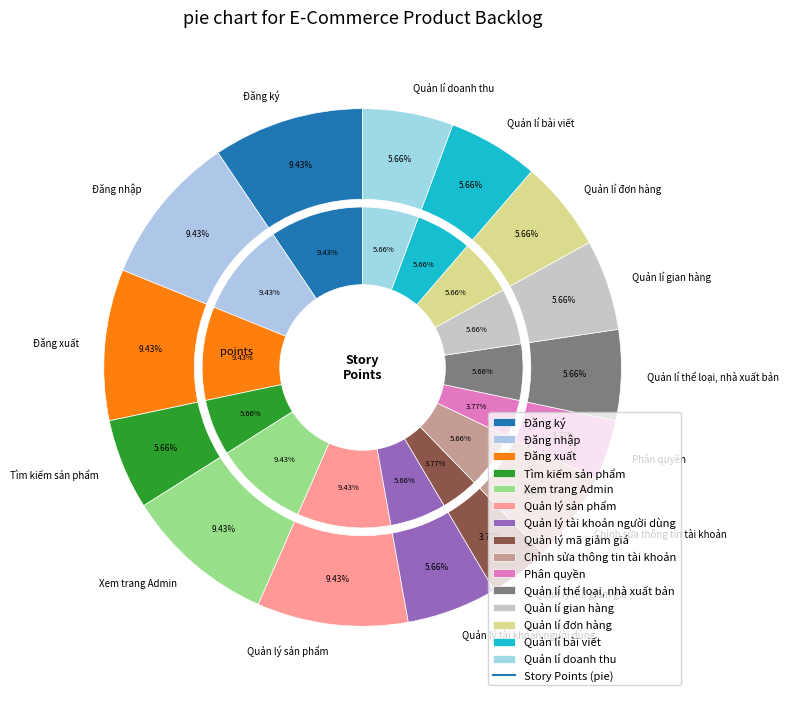

Does any single category account for the majority?

No